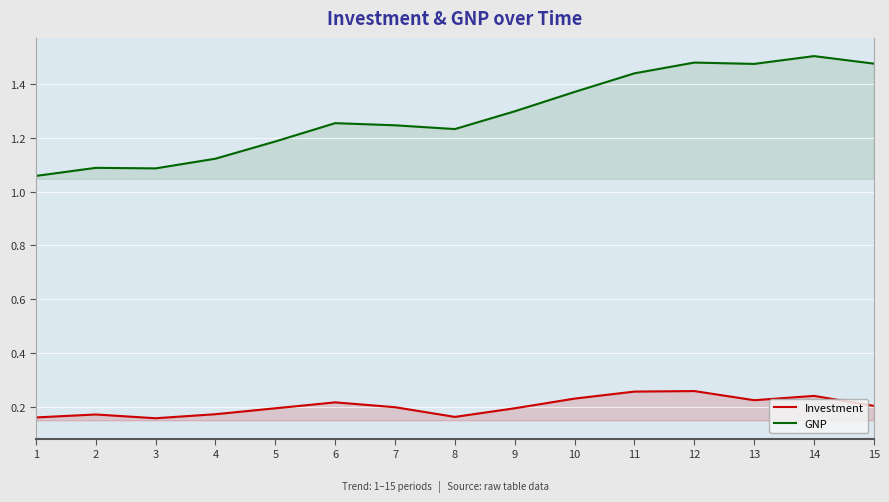

How many lines are shown in the chart?

2